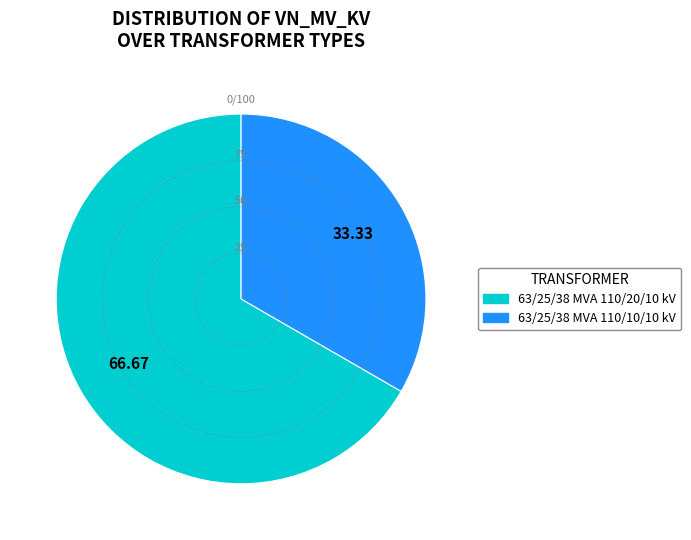

Which has a higher value, 63/25/38 MVA 110/10/10 kV or 63/25/38 MVA 110/20/10 kV?

63/25/38 MVA 110/20/10 kV